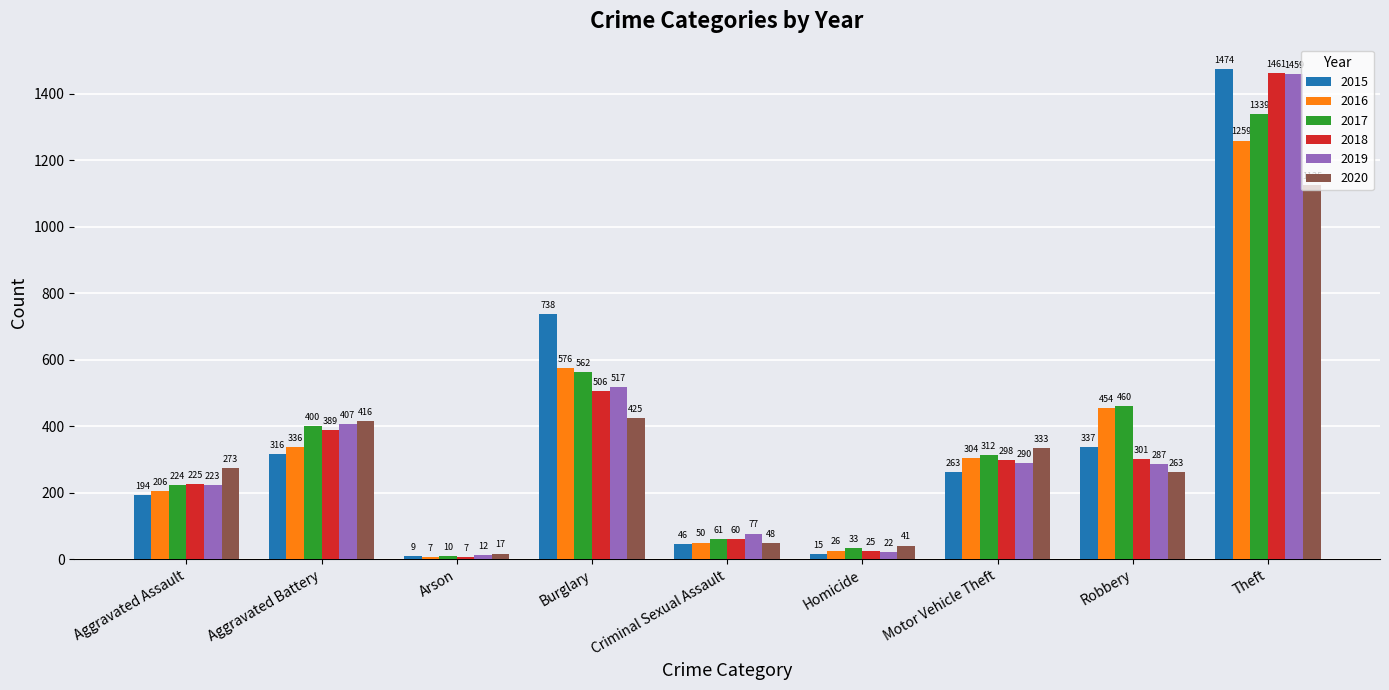

What position from the right is Burglary?

6